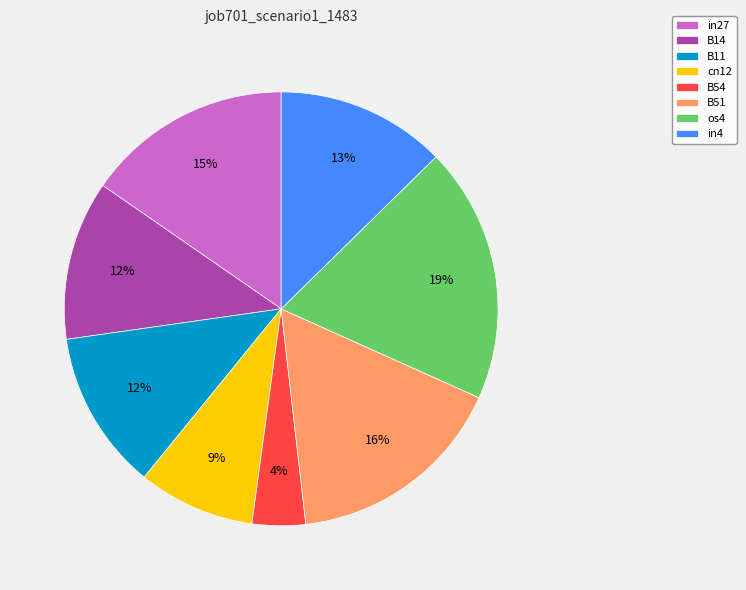

Combined, do cn12 and B54 account for over 50%?

No